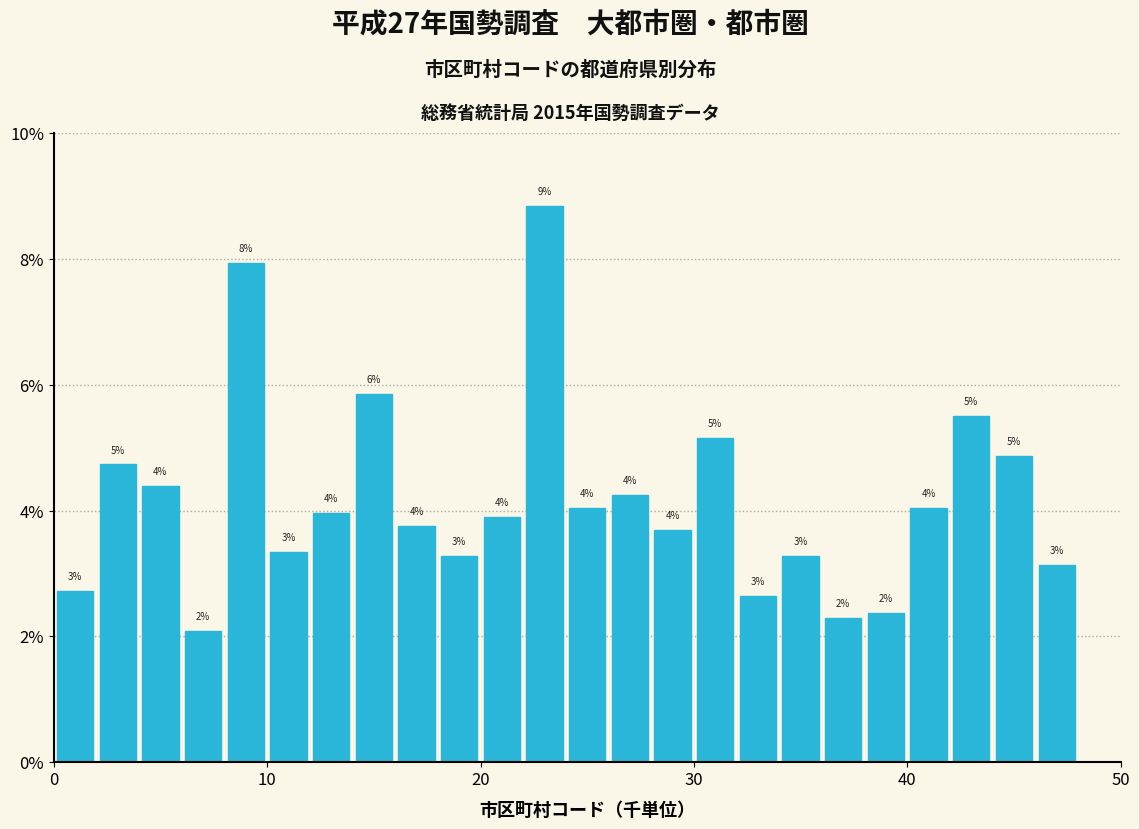

Around what value on the x-axis is the tallest bar? Give the approximate position of its centre, as read against the axis.

23